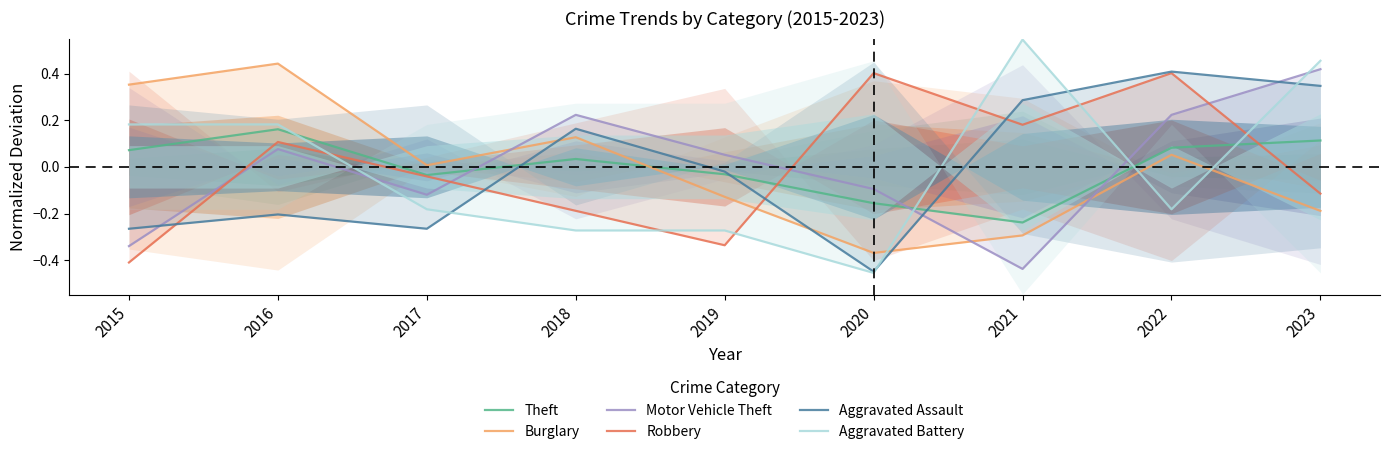

How many intersections are there between Robbery and Theft?

2